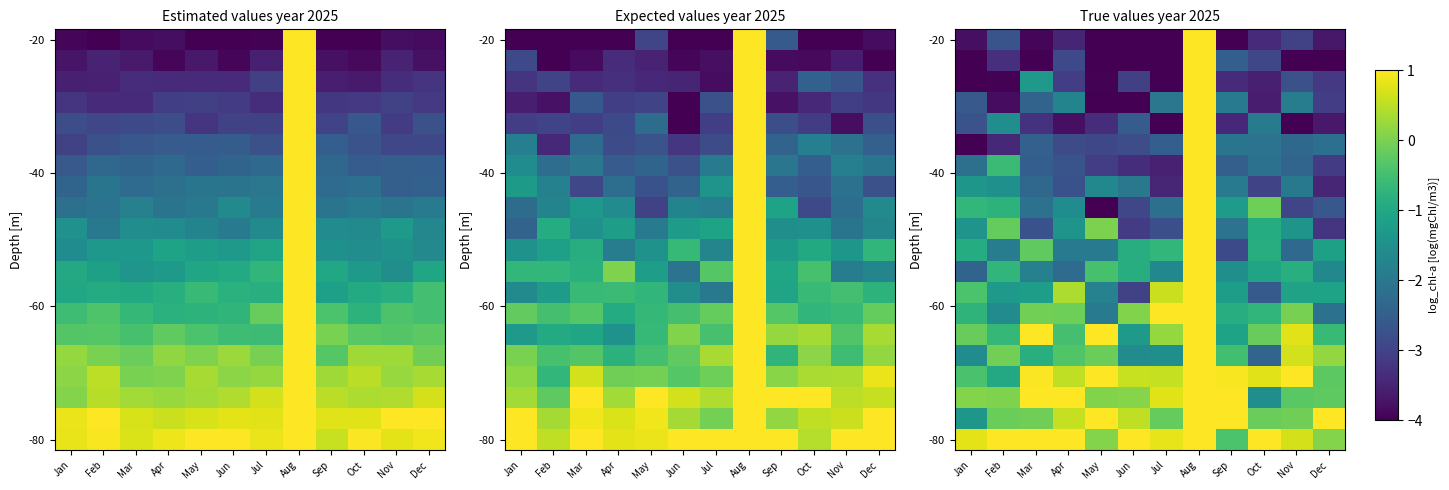

What is the total value across all series at Jan?

-36.2